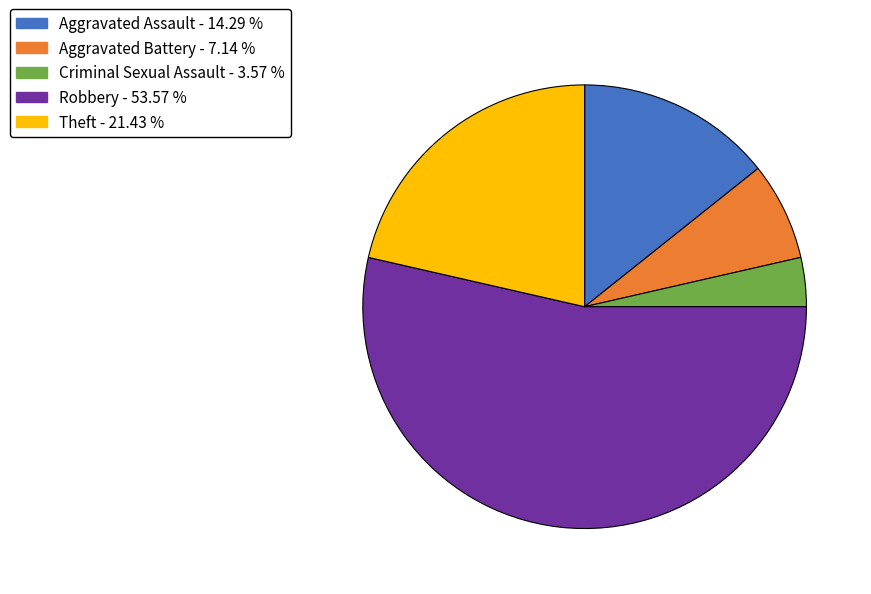

Approximately how many times larger is the value at Robbery compared to Aggravated Battery?

7.5